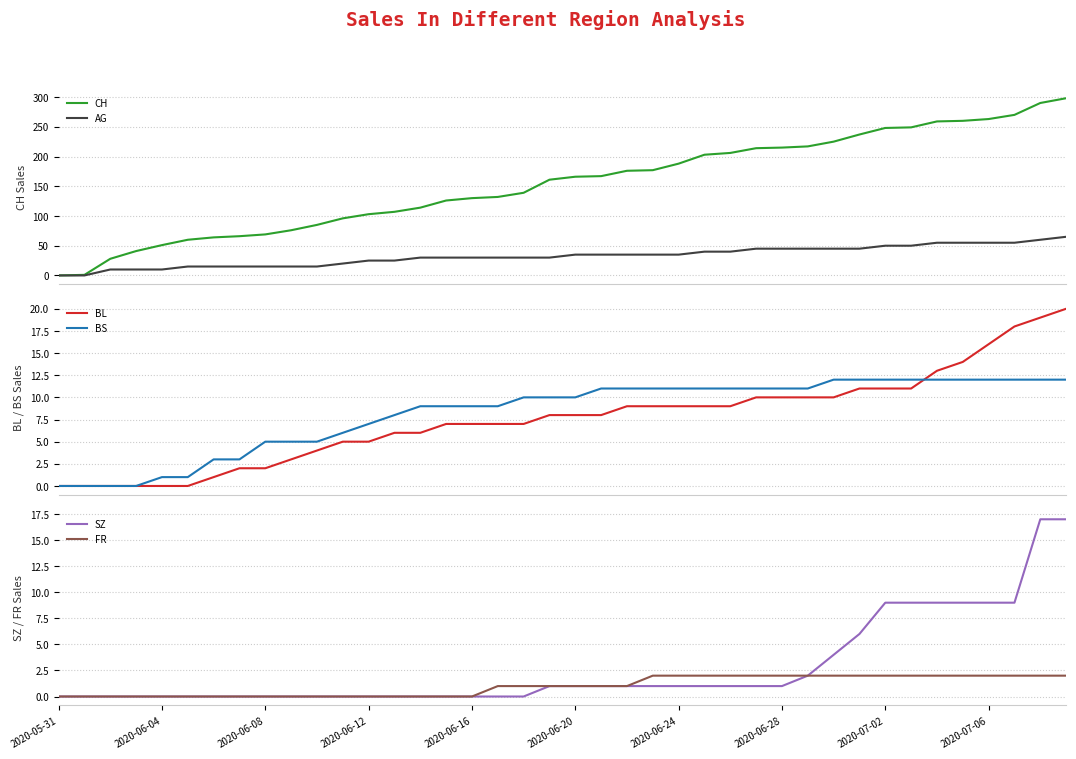

What is the label of the 23rd point from the right?

17